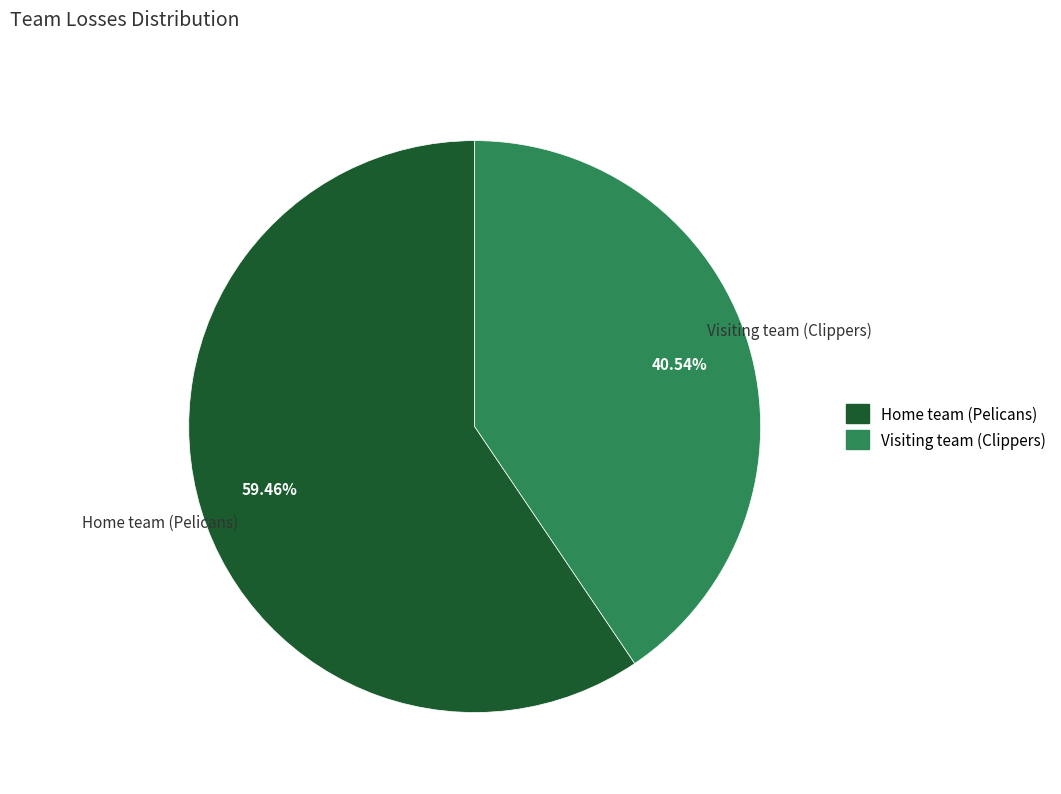

Which slice is the largest?

Home team (Pelicans)